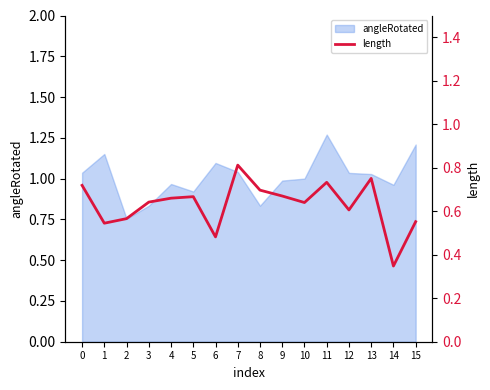

At which category does the data reach its first local valley?

1